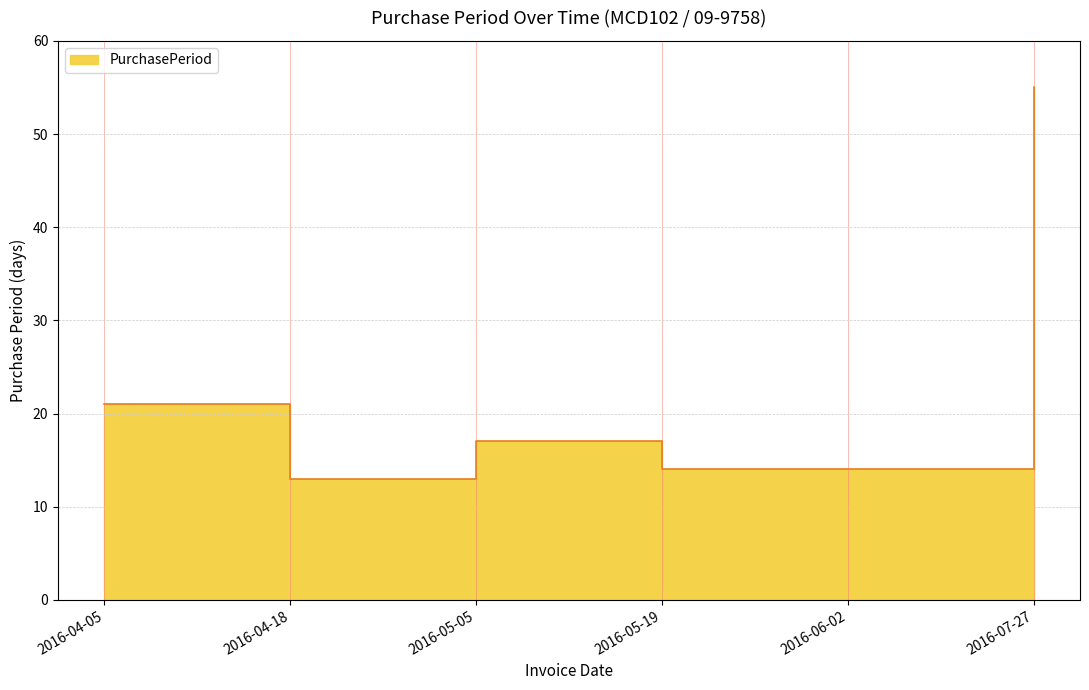

What is the difference between the values at 2016-07-27 and 2016-05-05?

38